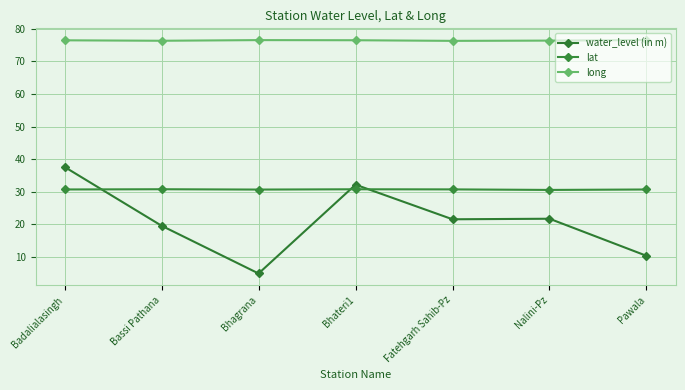

True or false: long has a value of 19.3 at Nalini-Pz.

False